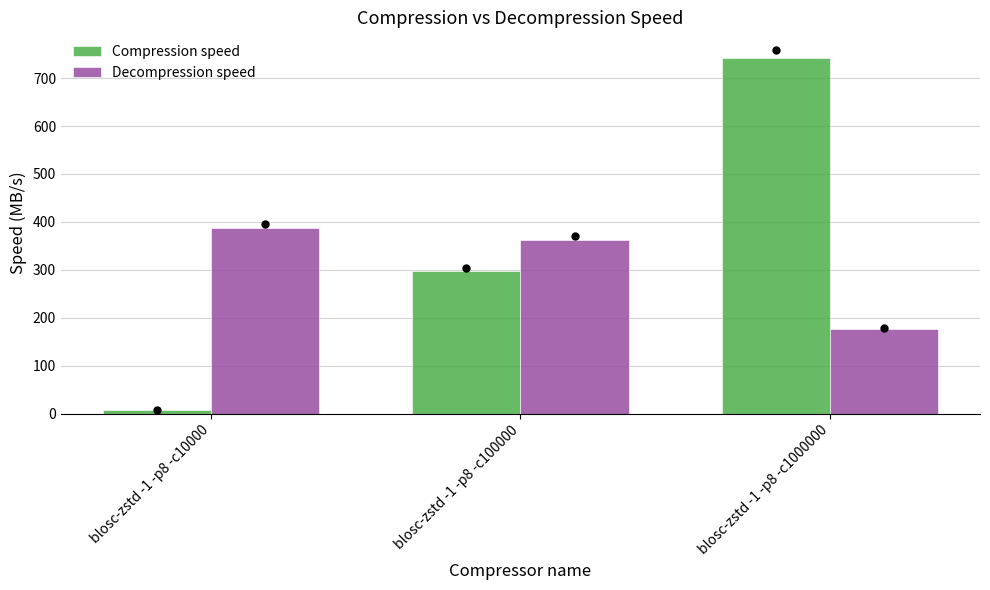

What is the minimum value for Compression speed?

8.6